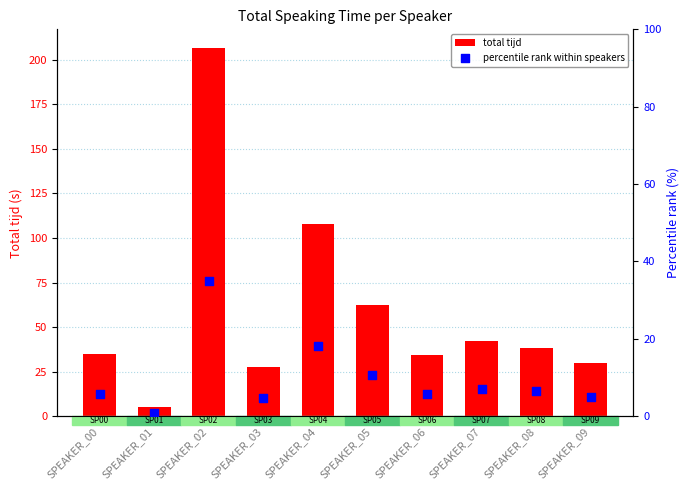

Which series contains the lowest Y value?

percentile rank within speakers